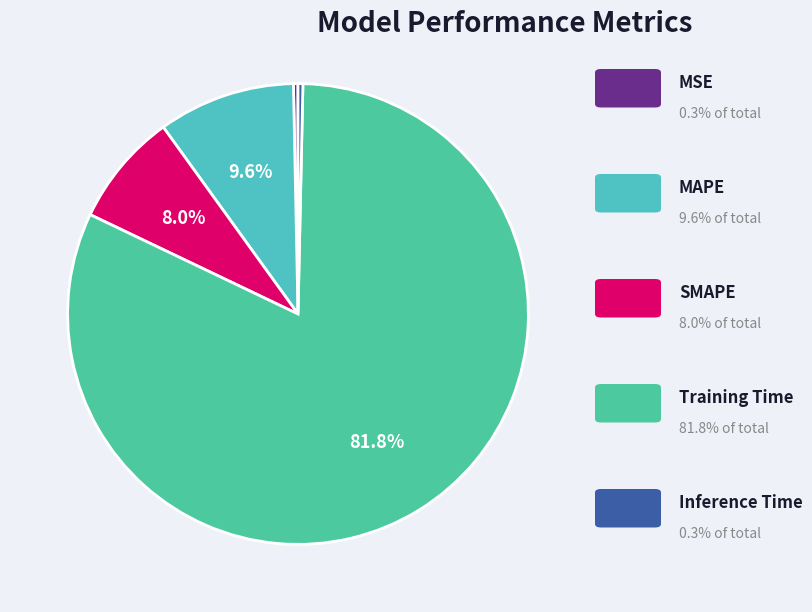

How many slices are in this pie chart?

5